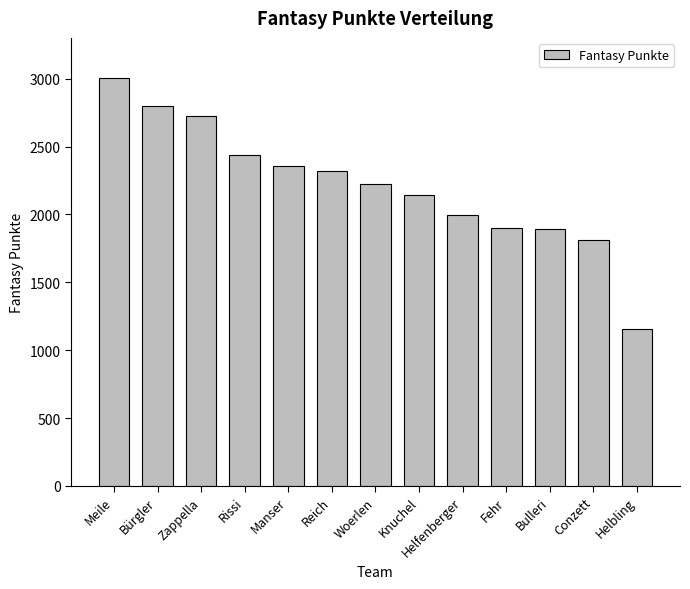

How many distinct data groups are displayed?

1